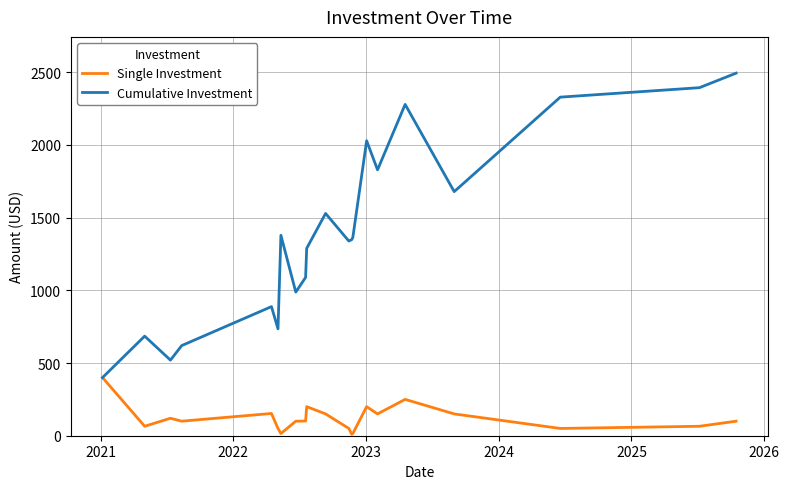

Which series has the largest range (max minus min)?

Cumulative Investment